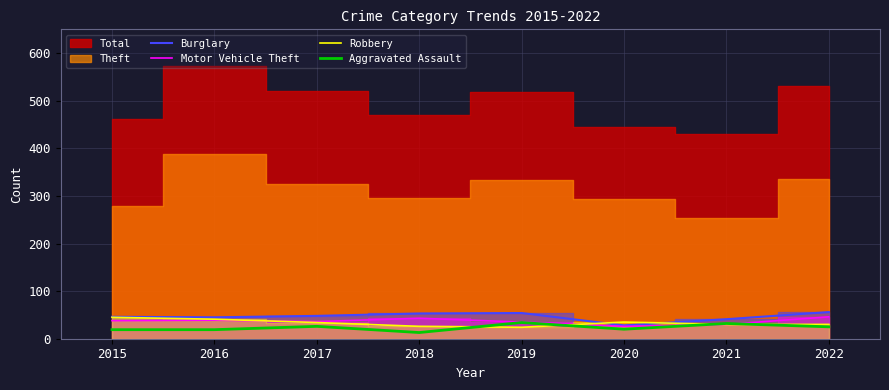

What is the sum of the Robbery values at 2022 and 2016?

71